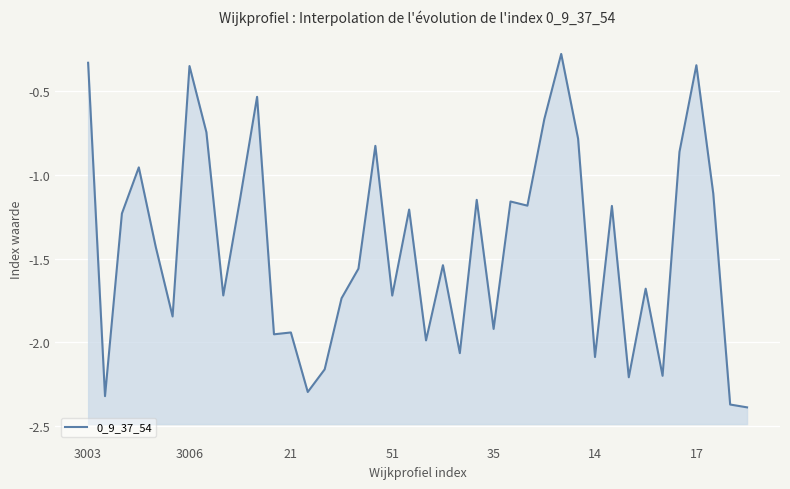

How many lines are shown in the chart?

1